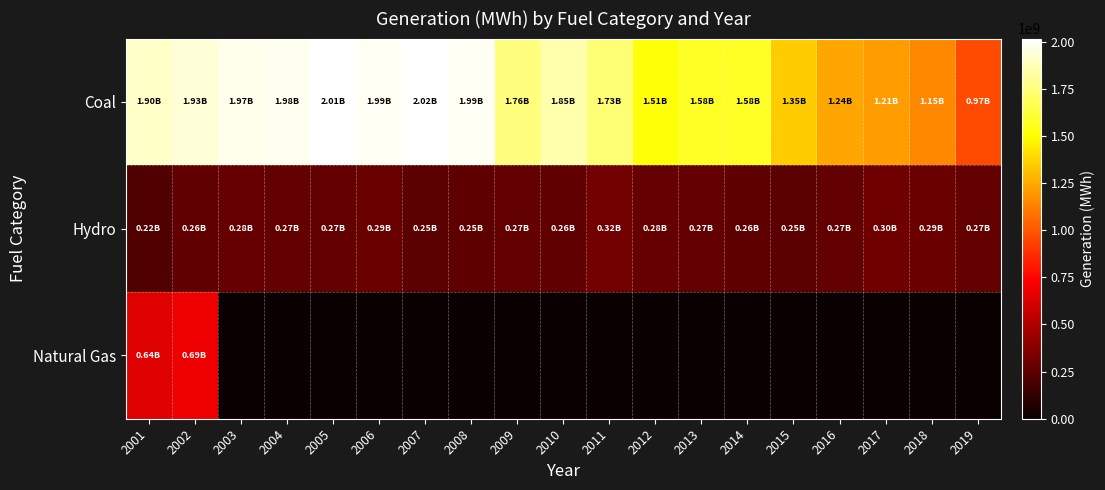

Which series has the largest range (max minus min)?

Coal